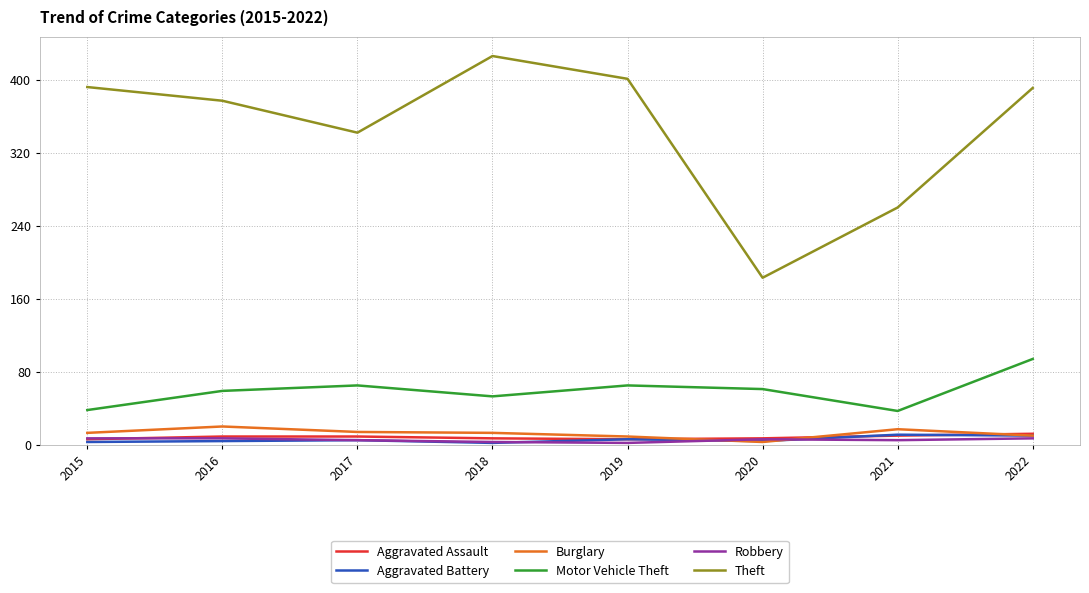

What is the maximum value for Motor Vehicle Theft?

94